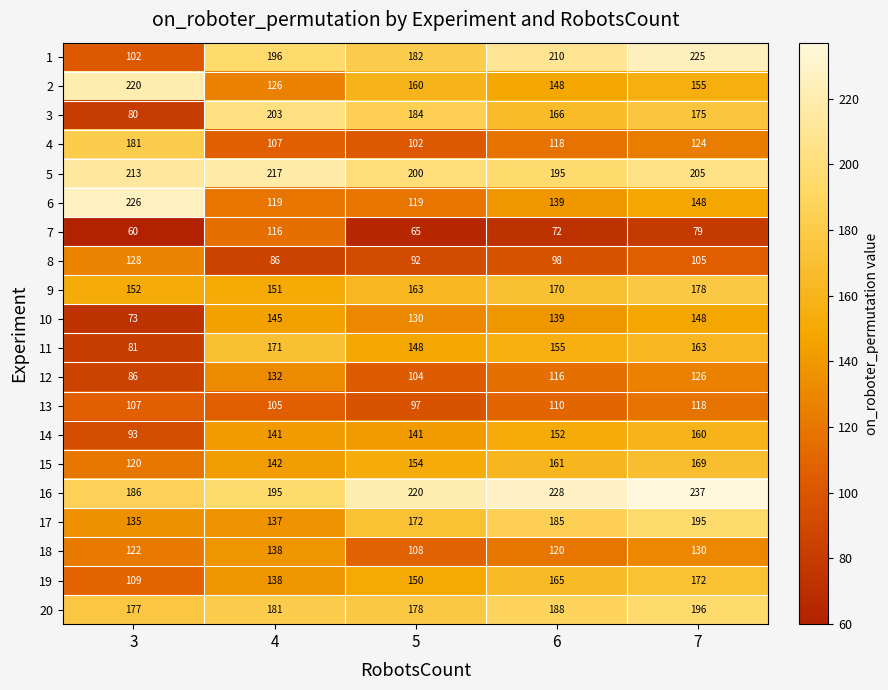

The value of 2 at 5 is 160. True or false?

True